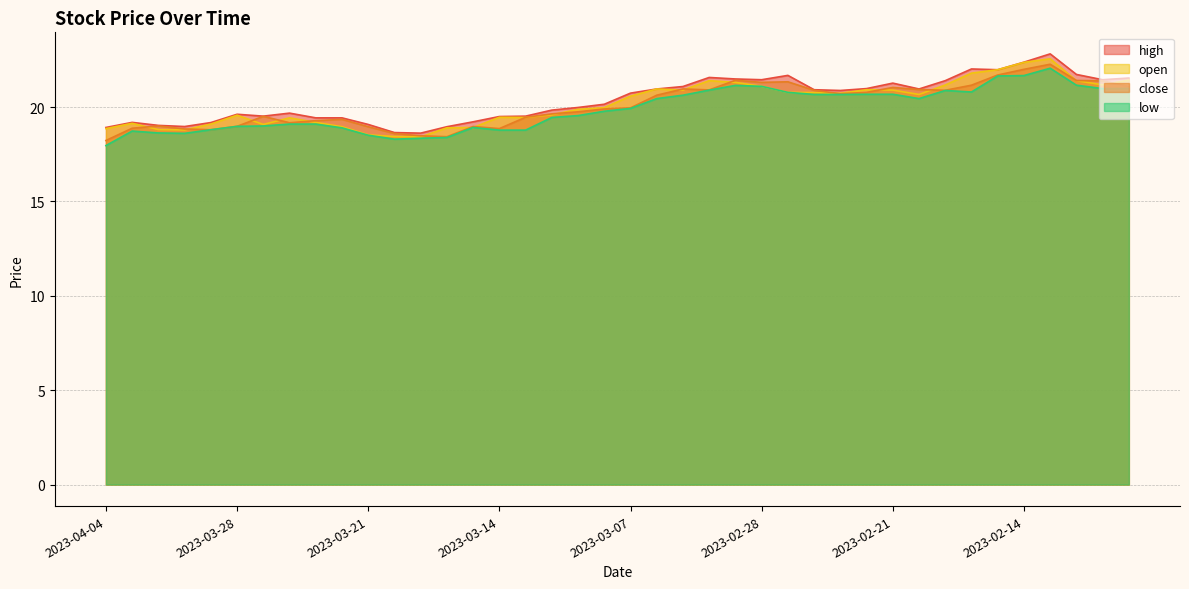

Which series has the largest range (max minus min)?

high